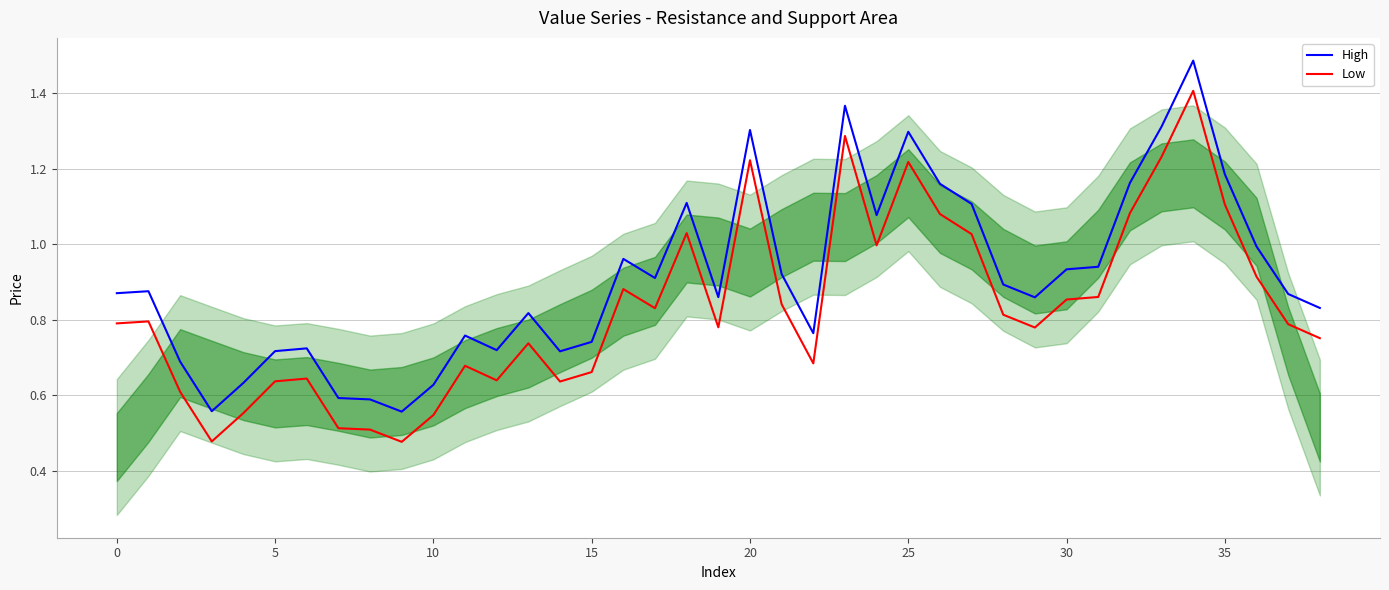

Which series has the largest range (max minus min)?

High